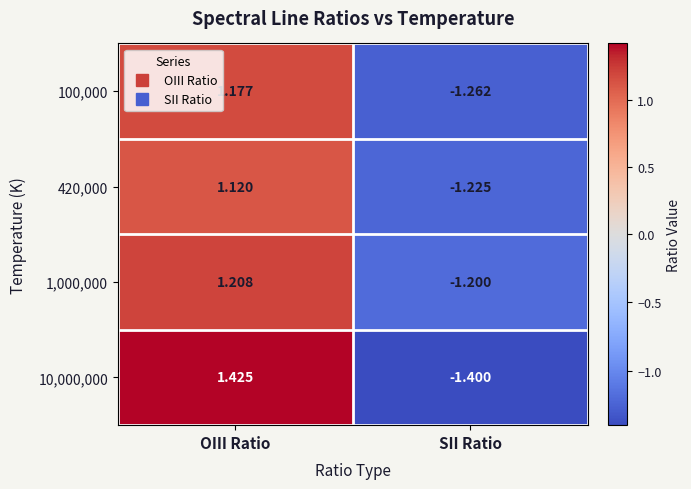

How many negative values does the 420,000 series have?

1